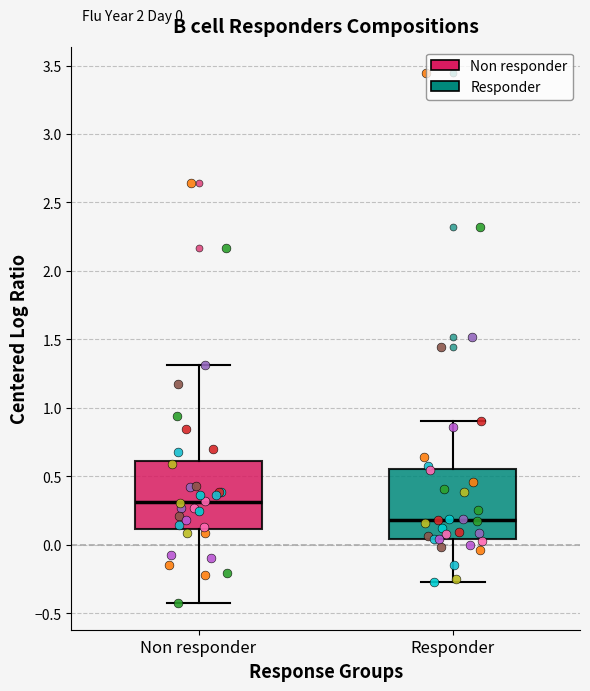

Which box has the highest median line?

Non responder